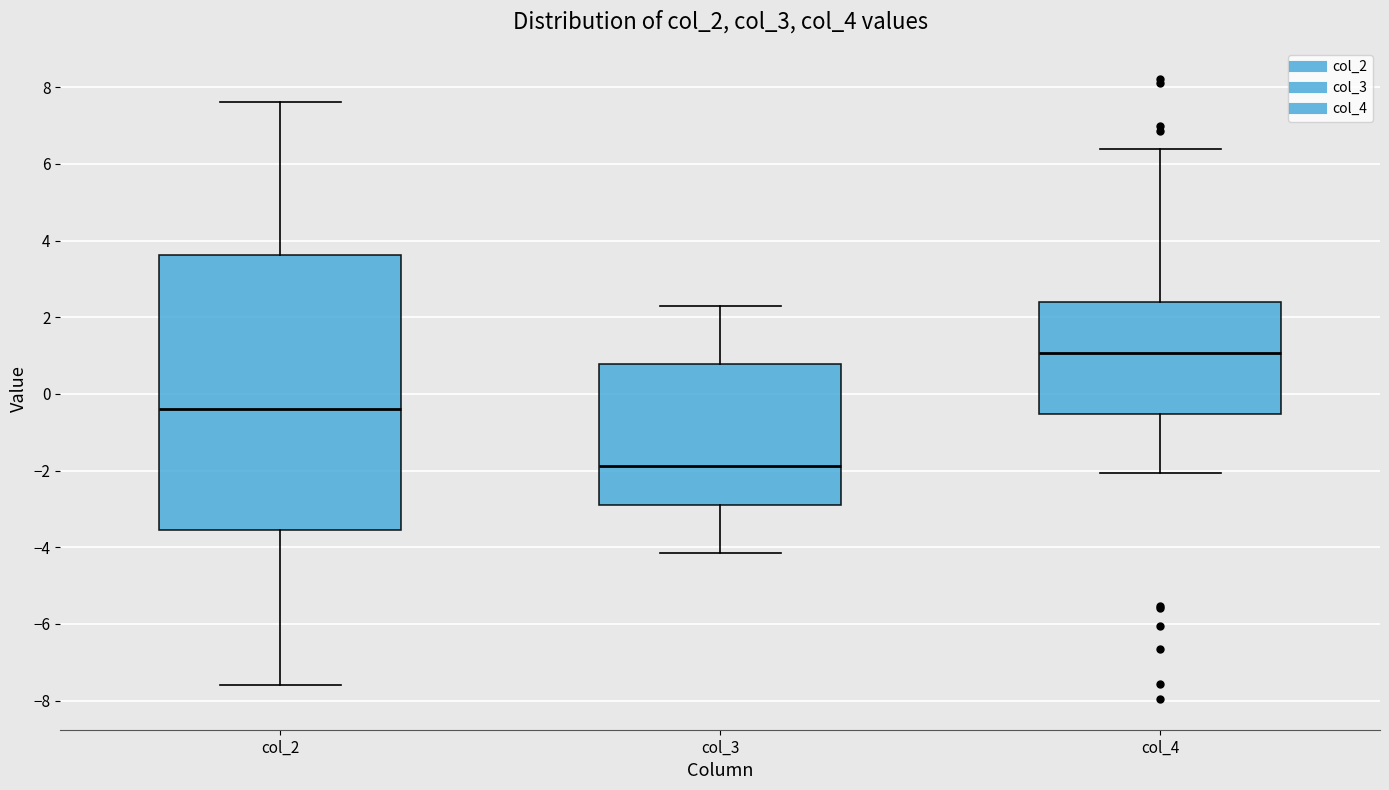

Reading left to right, transcribe this box plot: for each box, give where its median line is, the range the box spans, and where its two whiskers end, as read against the y-axis. The values are not printed on the chart, so give them approximately, as read against the axis.

col_2: median -0.4, box -3.6 to 3.6, whiskers -7.6 to 7.6
col_3: median -1.8, box -2.8 to 0.8, whiskers -4.2 to 2.2
col_4: median 1.0, box -0.6 to 2.4, whiskers -2.0 to 6.4